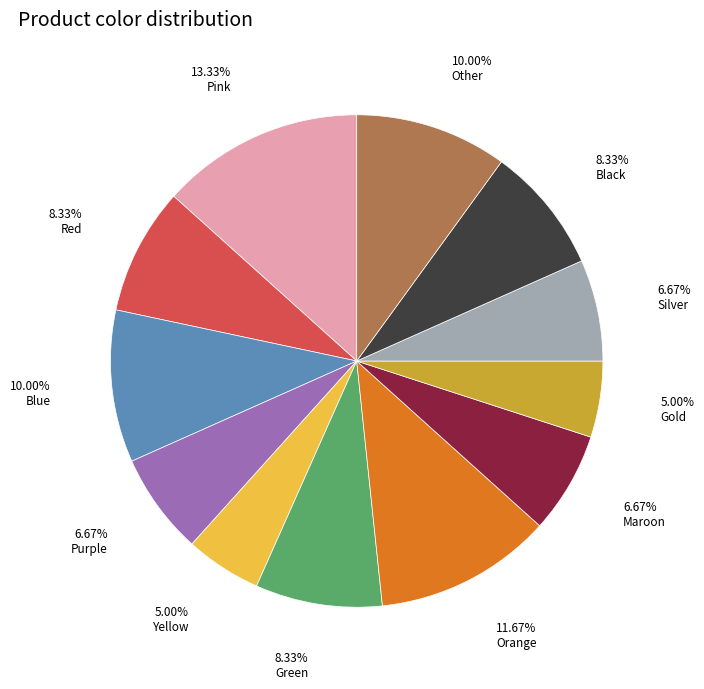

Count the number of slices in the pie.

12